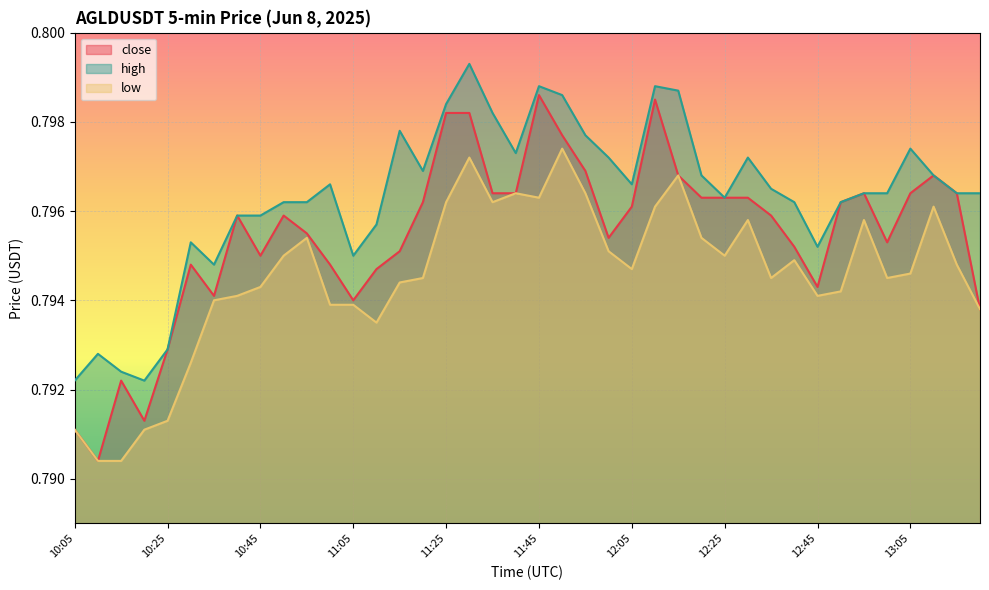

Rank the series at 10:20 from highest to lowest value.

high, close, low